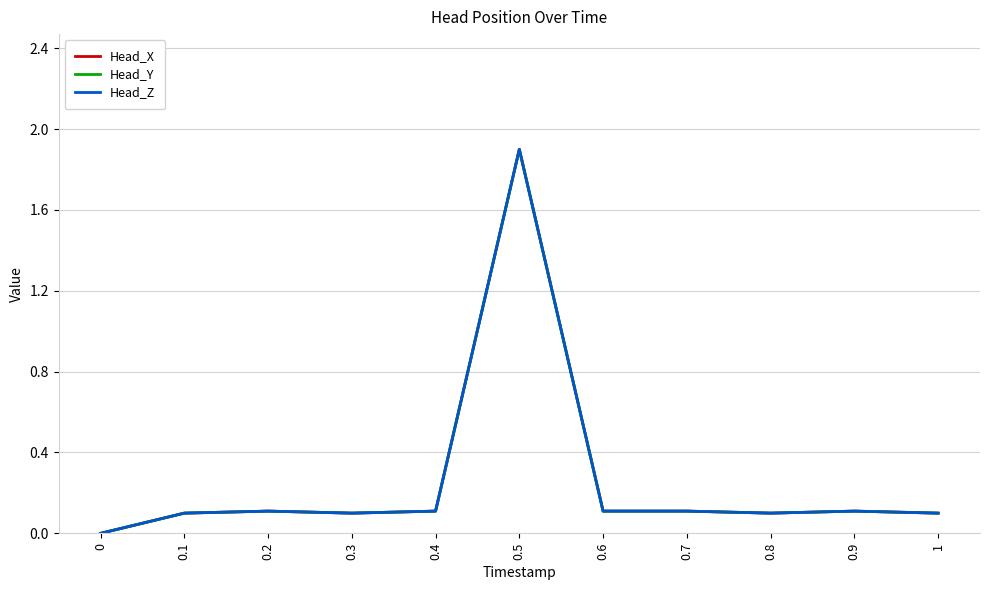

Reading right to left, list all the values displayed in this chart.

Head_X: 0.1	0.1	0.1	0.1	0.1	1.9	0.1	0.1	0.1	0.1	0.0
Head_Y: 0.1	0.1	0.1	0.1	0.1	1.9	0.1	0.1	0.1	0.1	0.0
Head_Z: 0.1	0.1	0.1	0.1	0.1	1.9	0.1	0.1	0.1	0.1	0.0